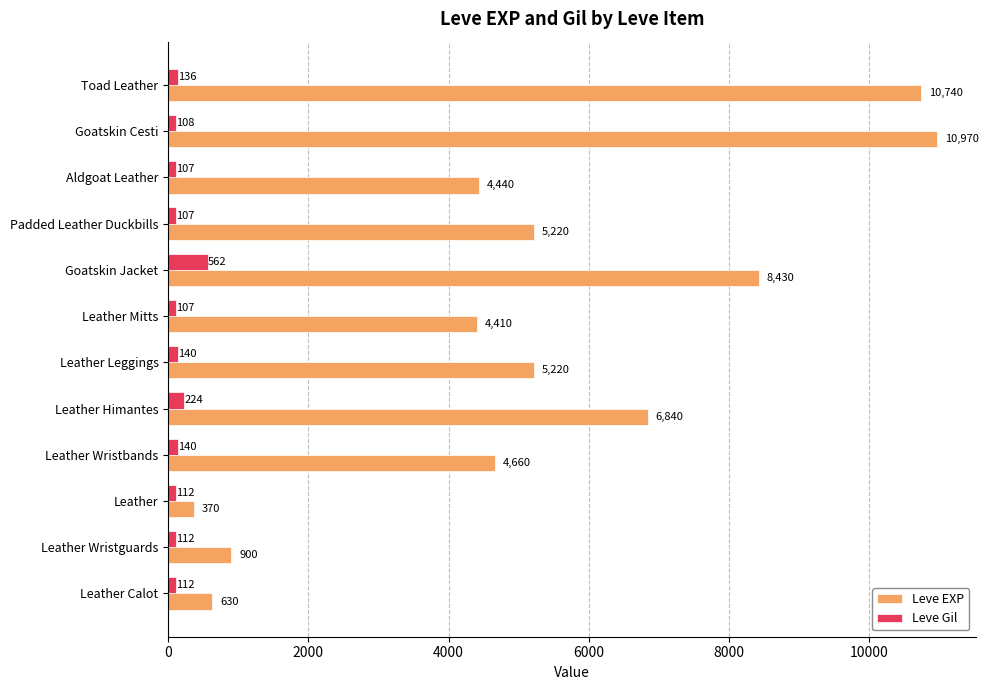

True or false: Leve EXP has a value of 7606 at Padded Leather Duckbills.

False